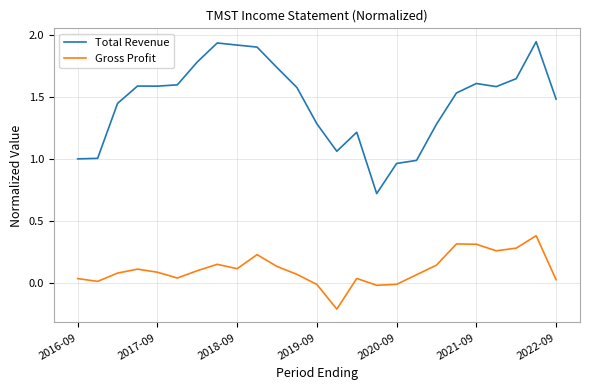

What is the highest value of the Gross Profit series?

0.4